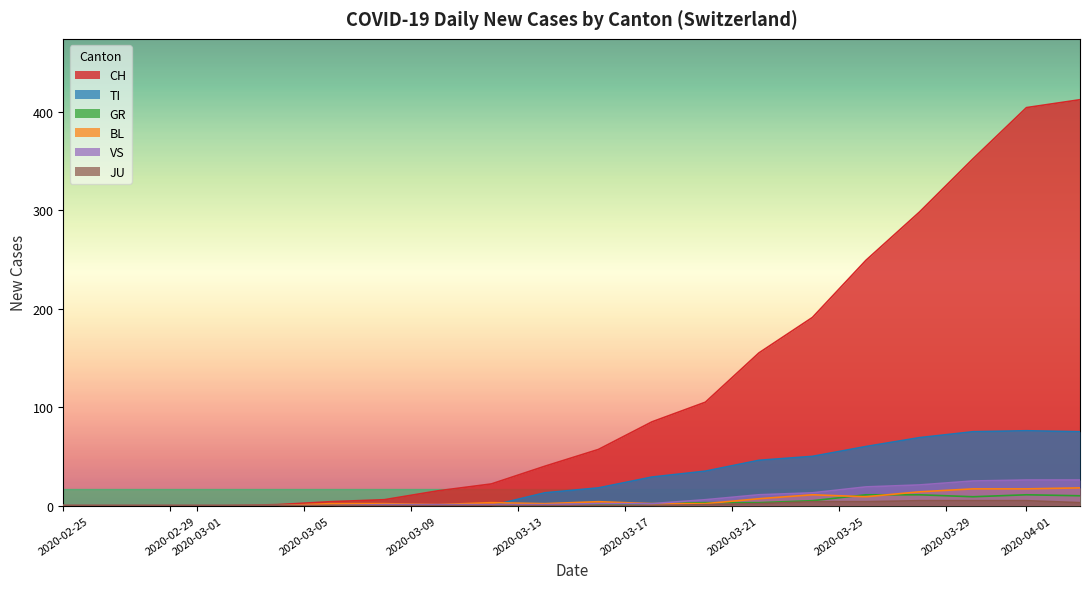

What is the total value across all series at 2020-03-21?

177